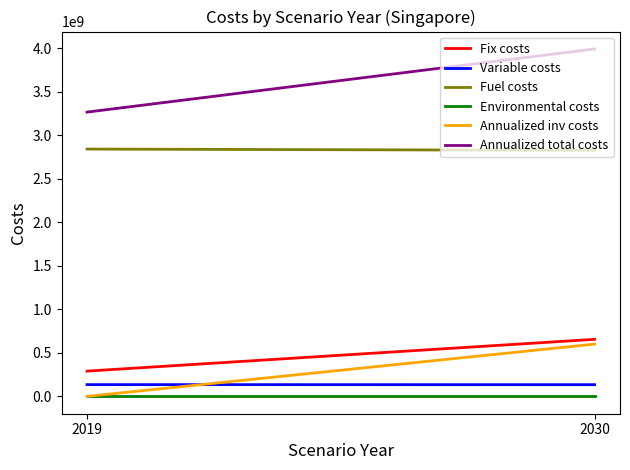

What are all the series names shown in the legend?

Fix costs, Variable costs, Fuel costs, Environmental costs, Annualized inv costs, Annualized total costs